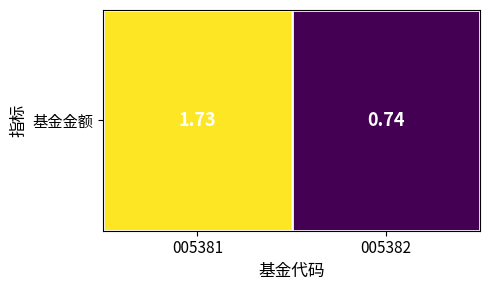

Rank the categories by value from lowest to highest.

005382, 005381